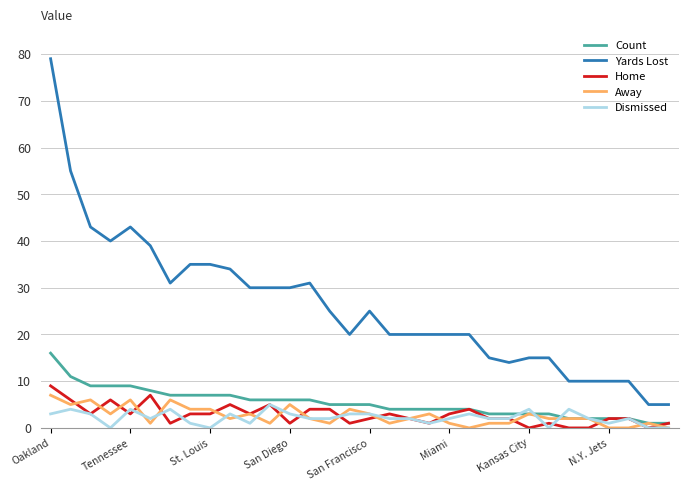

Which series has the largest range (max minus min)?

Yards Lost